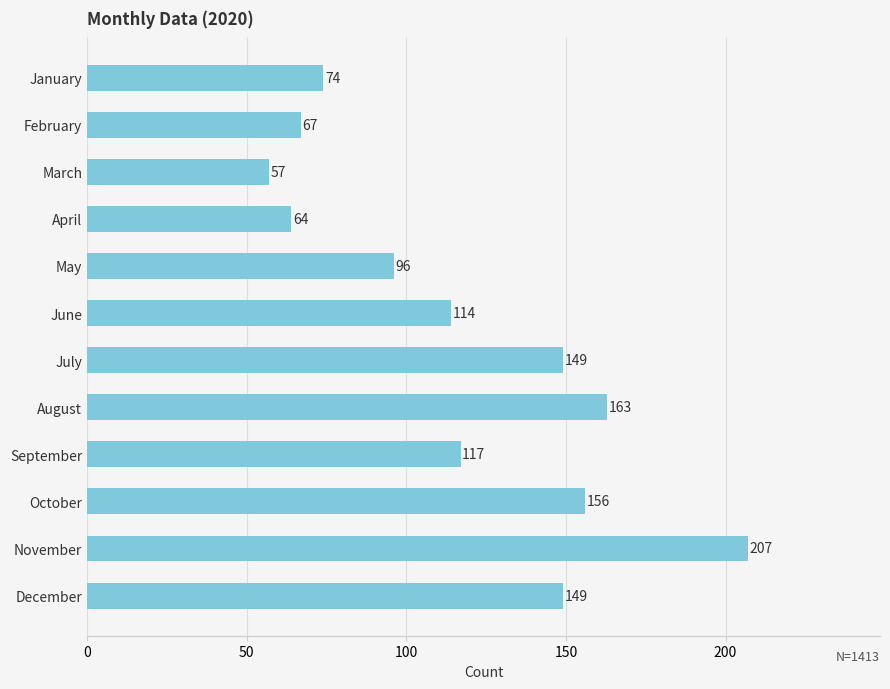

Which has a higher value, February or September?

September